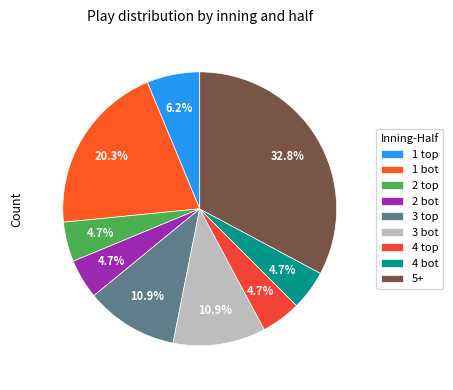

How many slices are in this pie chart?

9